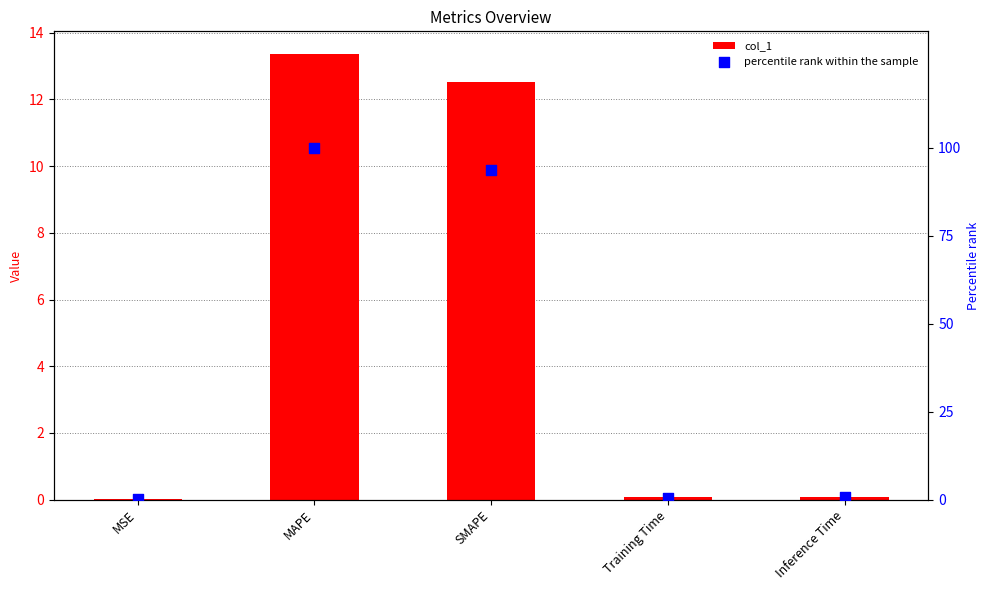

At which category is the sum across all series the highest?

MAPE